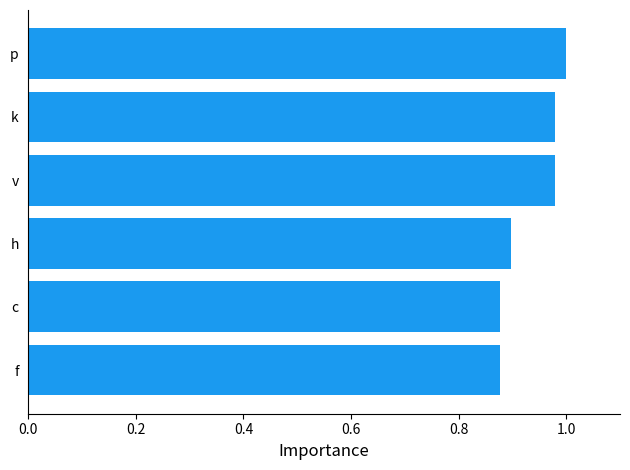

What is the sum of the values at h and v?

1.9